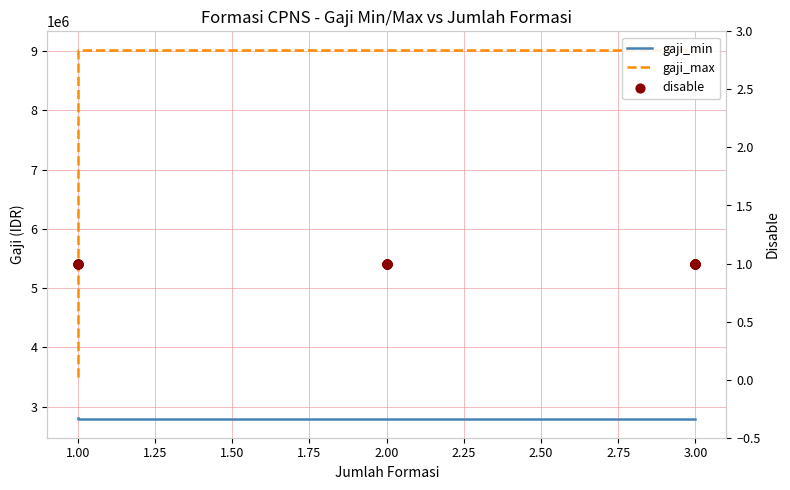

Is the value of gaji_min at 2.00 greater than the value of disable at 2.00?

Yes